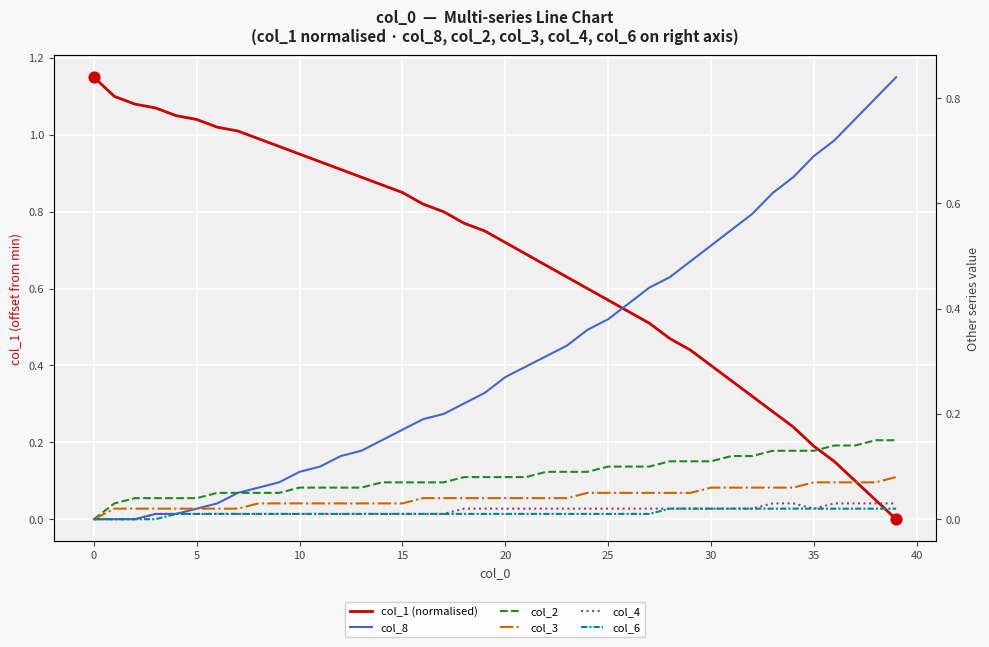

Which series has the largest total across all categories?

col_1 (normalised)